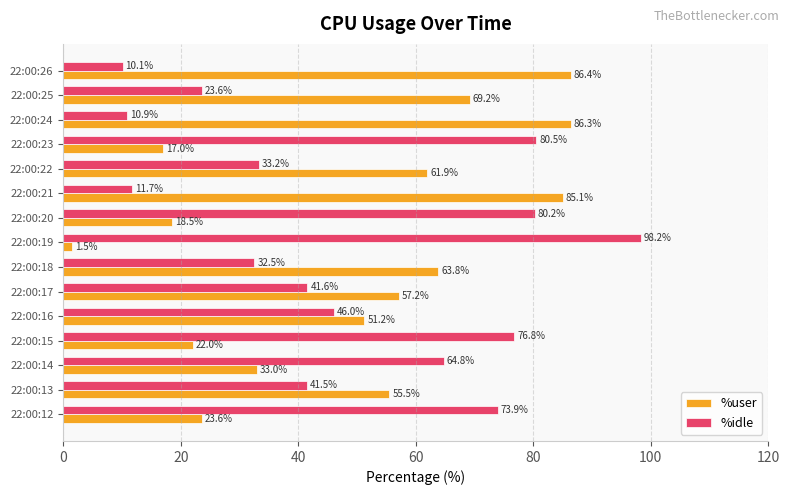

What are all the series names shown in the legend?

%user, %idle